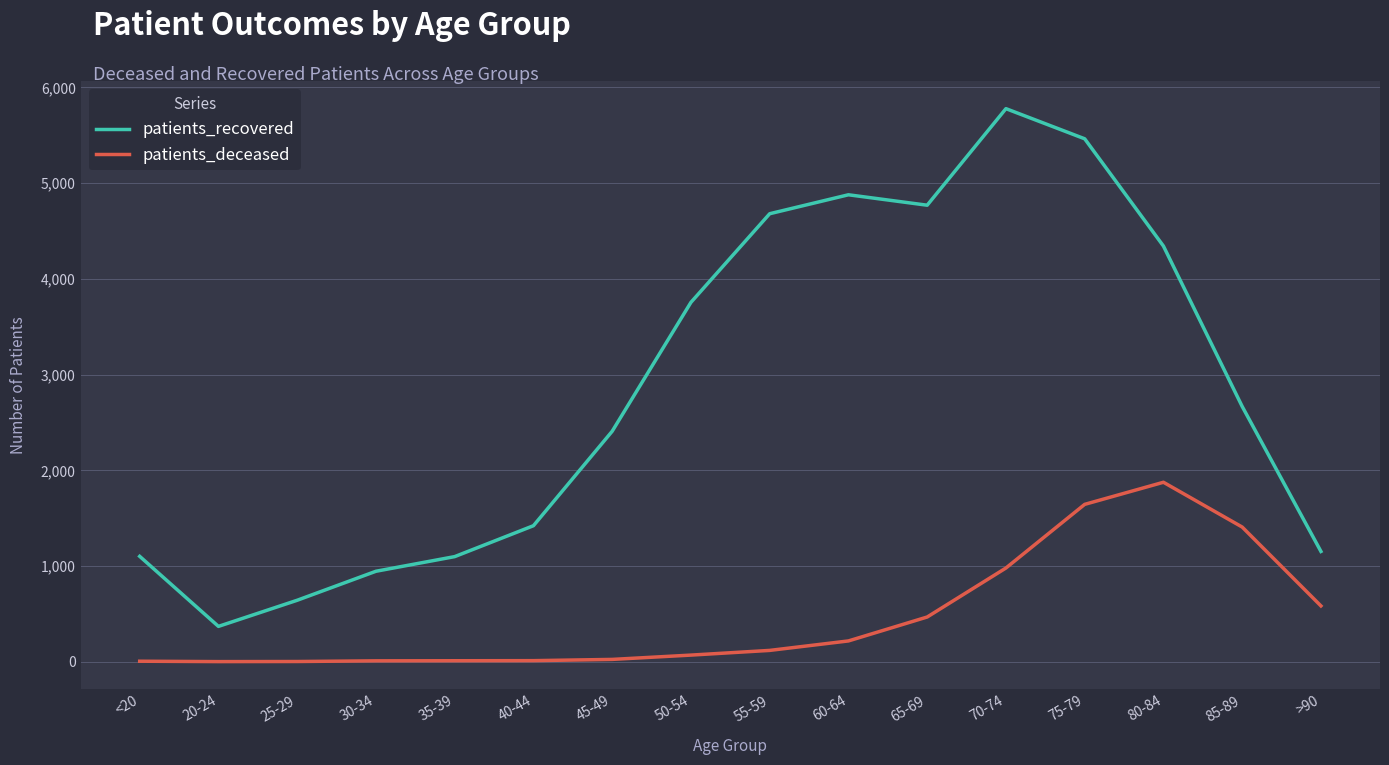

Rank the series at 50-54 from highest to lowest value.

patients_recovered, patients_deceased